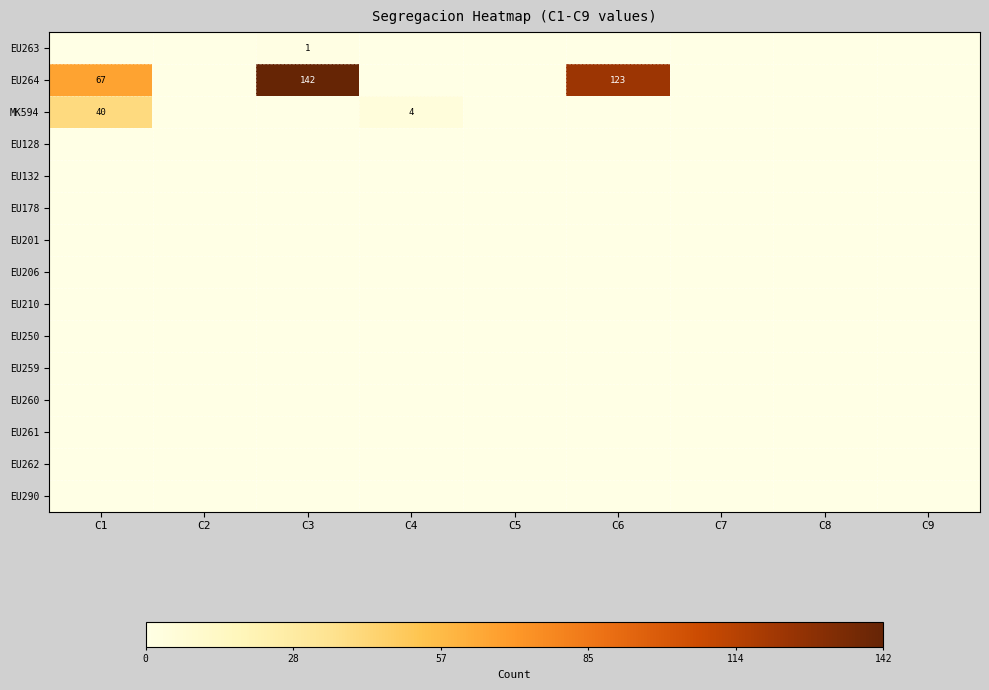

Is it true that EU264 equals 51 at C3?

False